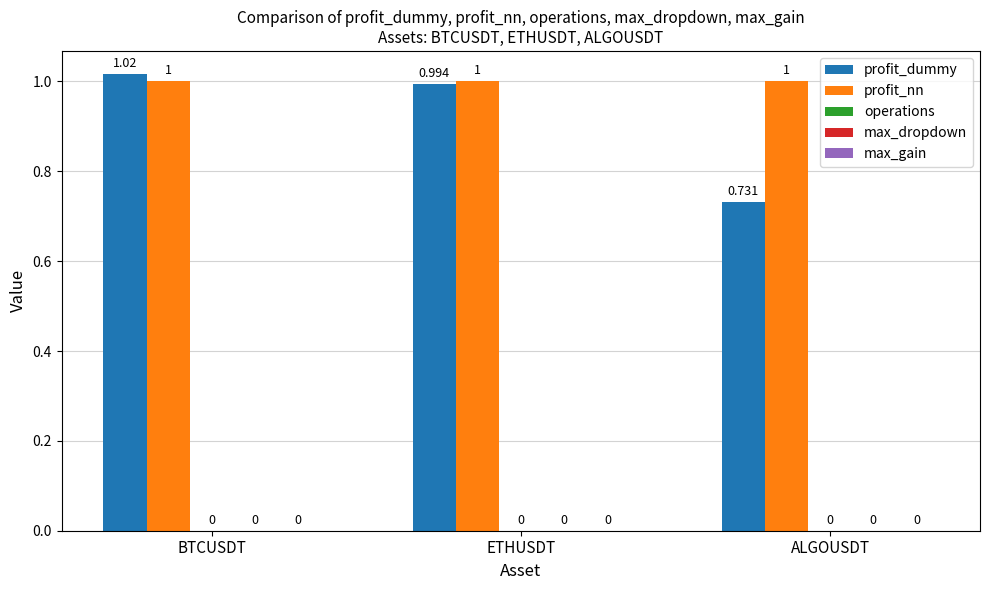

What position from the right is ALGOUSDT?

1